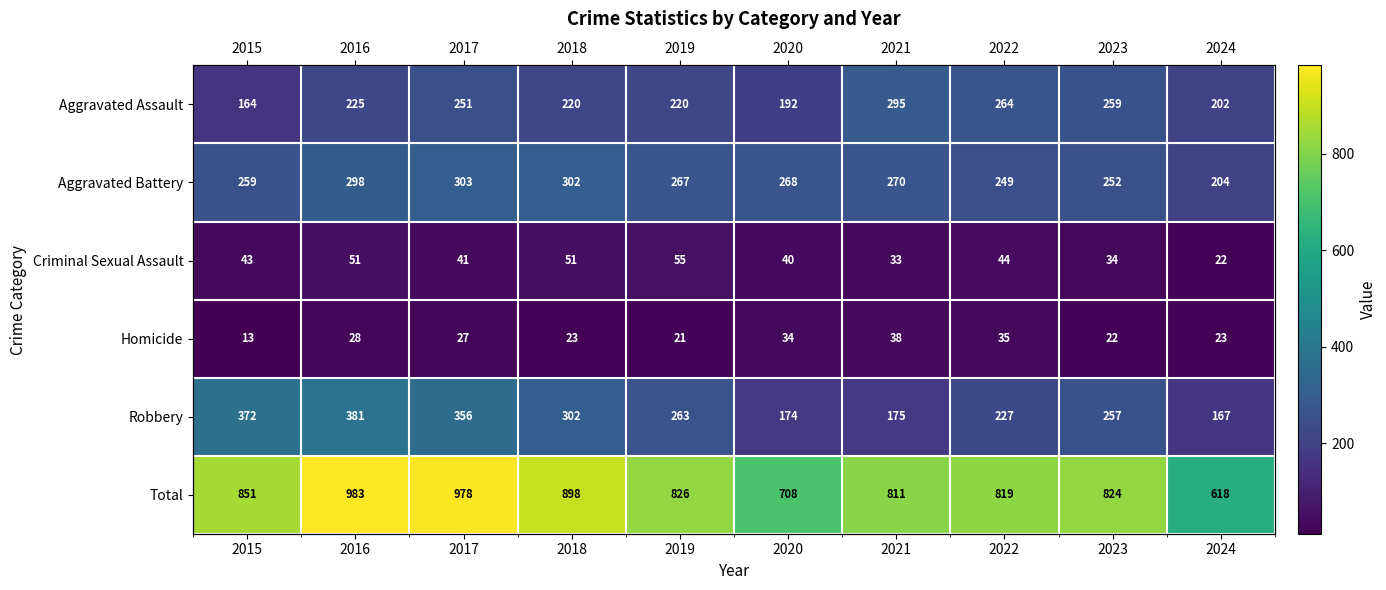

How many values in the Robbery series exceed 263?

4